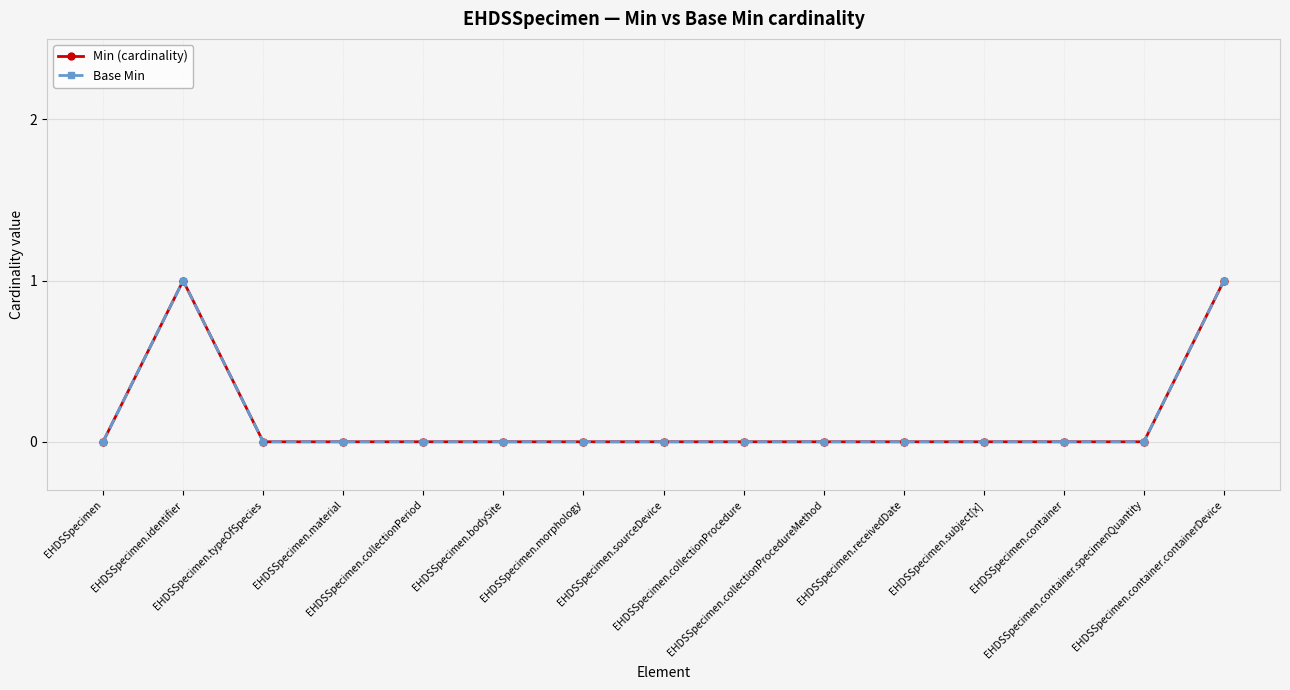

The Min (cardinality) series shows -1 at EHDSSpecimen.container. True or false?

False